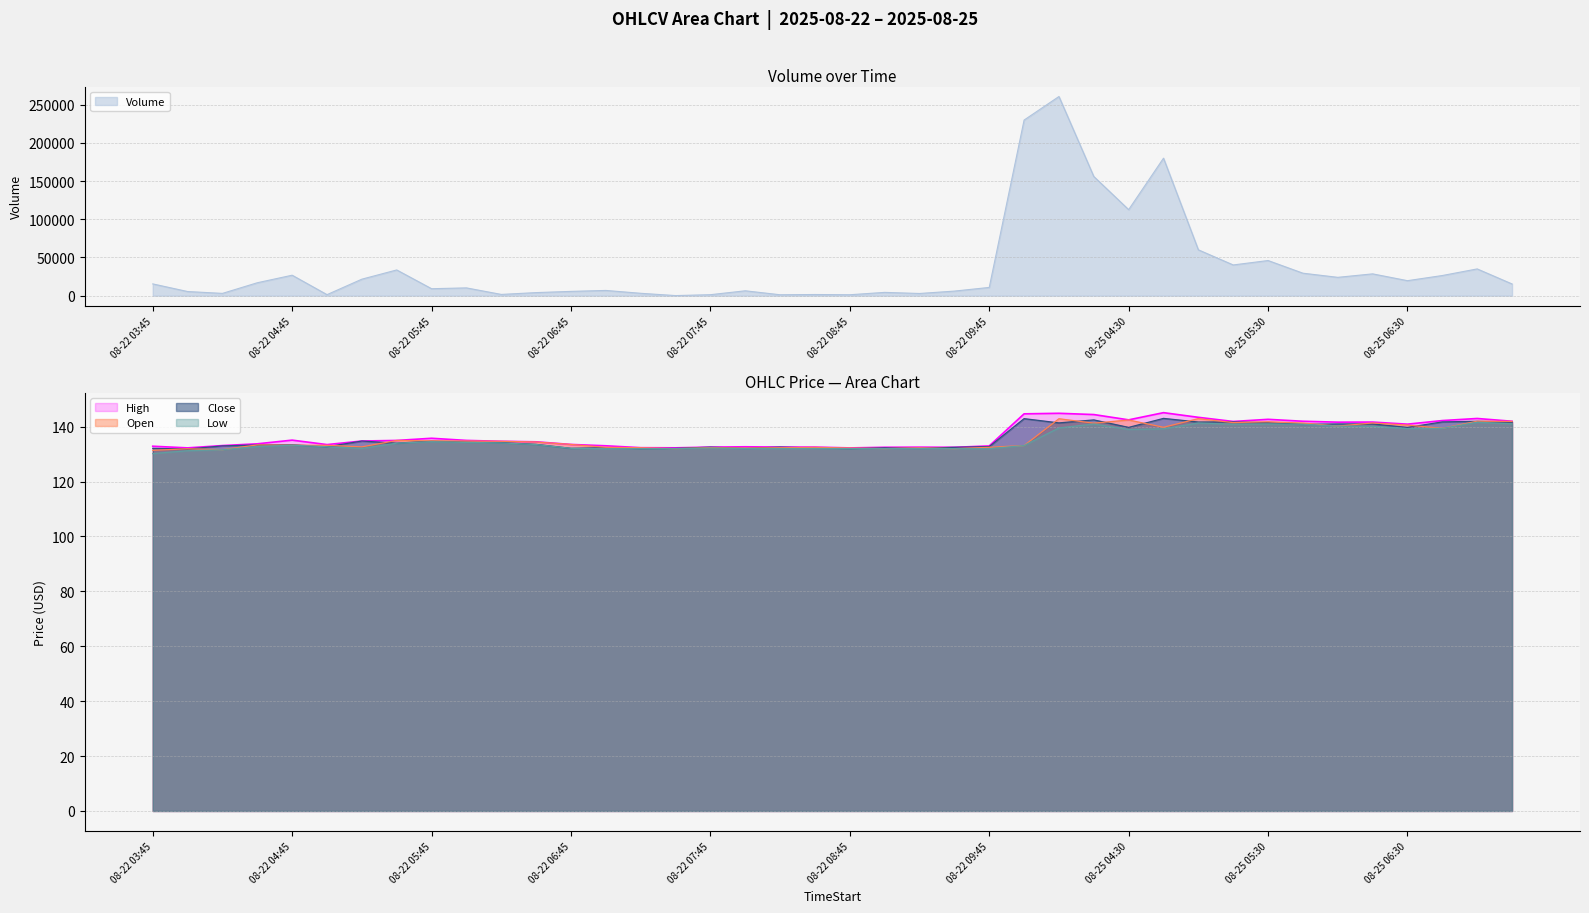

What is the lowest value of the Open series?

131.4